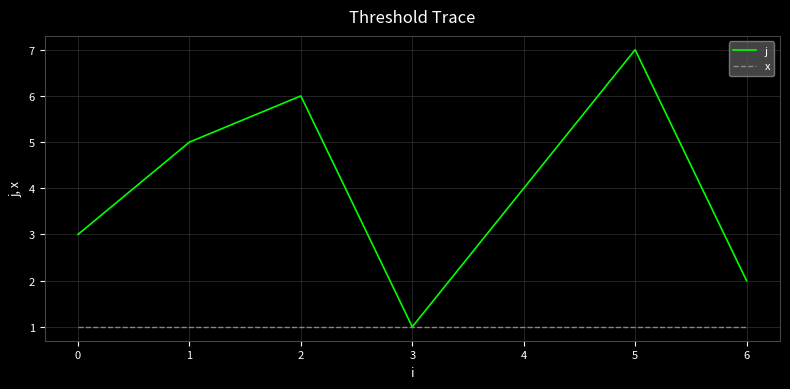

The value of x at 4 is 1. True or false?

True